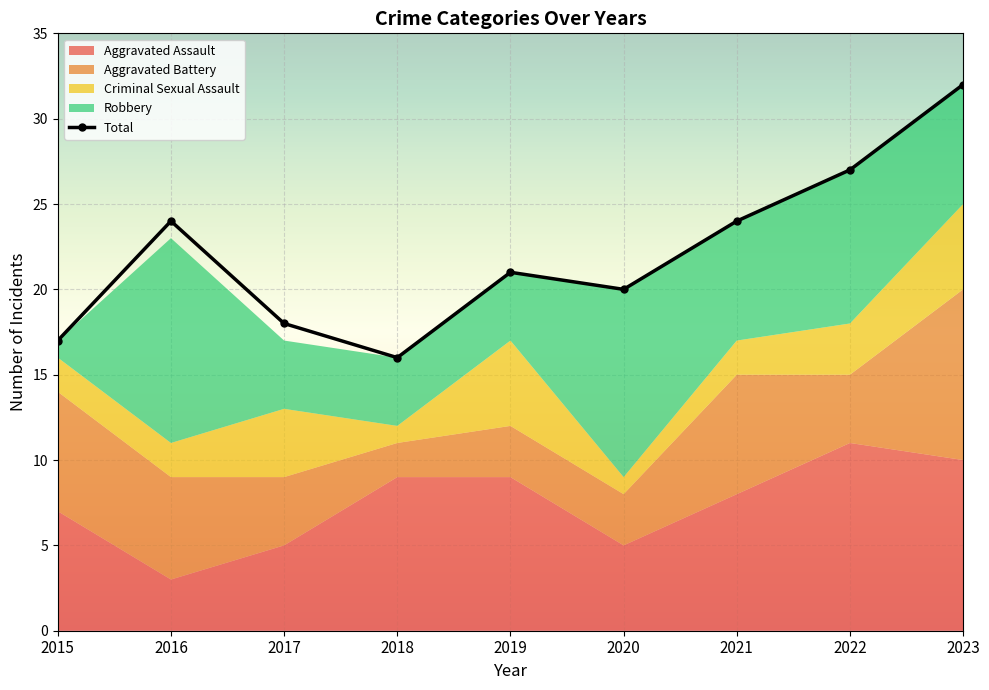

Rank the categories by Total value from lowest to highest.

2018, 2015, 2017, 2020, 2019, 2016, 2021, 2022, 2023